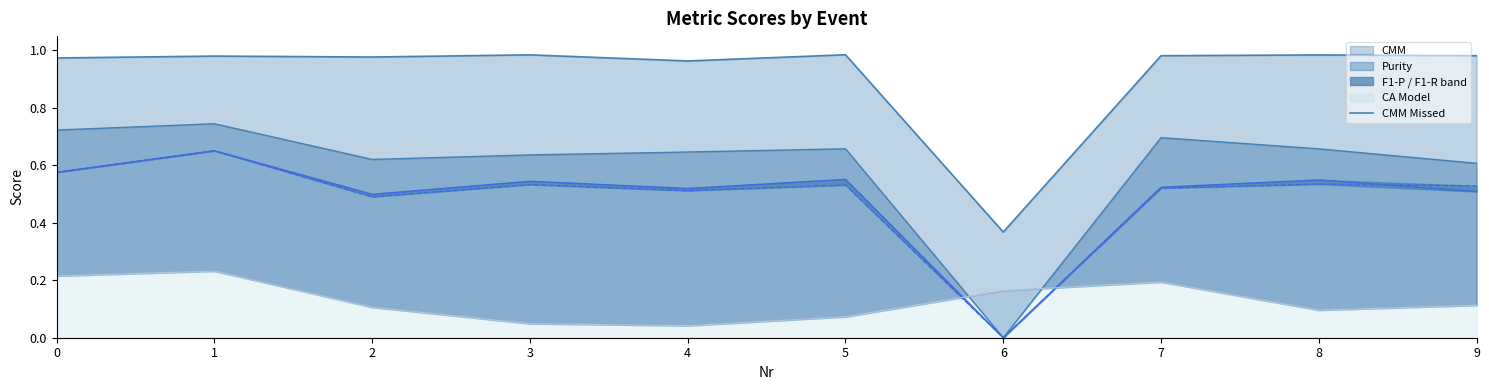

How many data points does each series have?

10